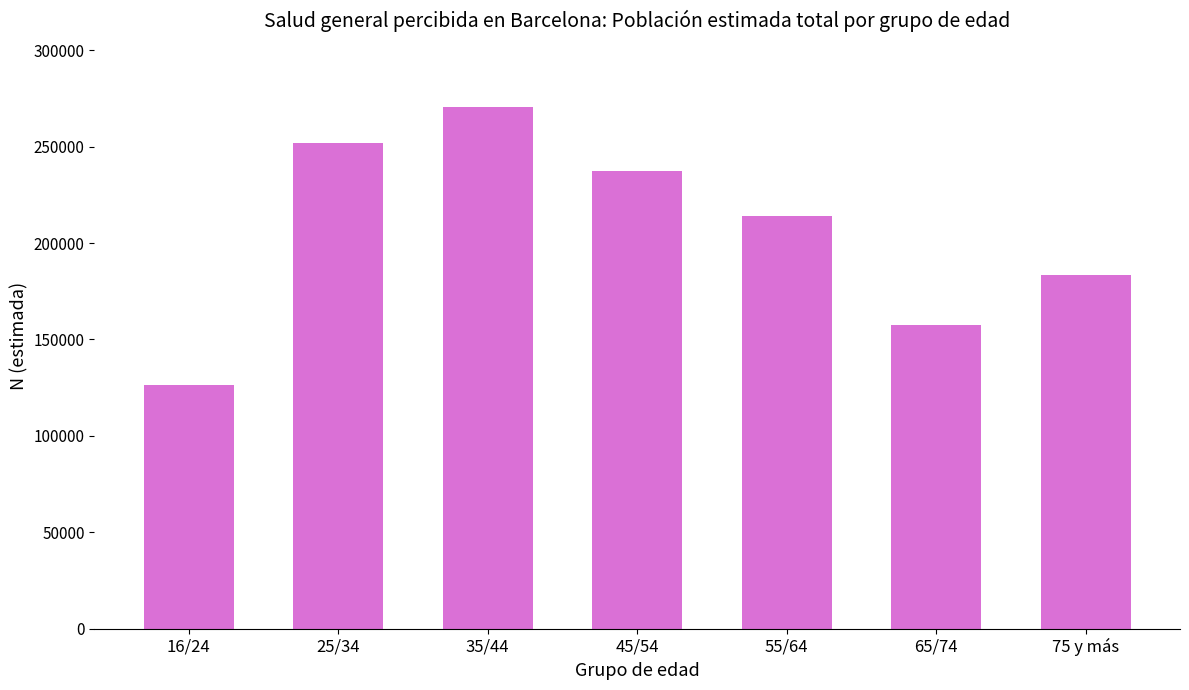

Approximately how many times larger is the value at 45/54 compared to 55/64?

1.1